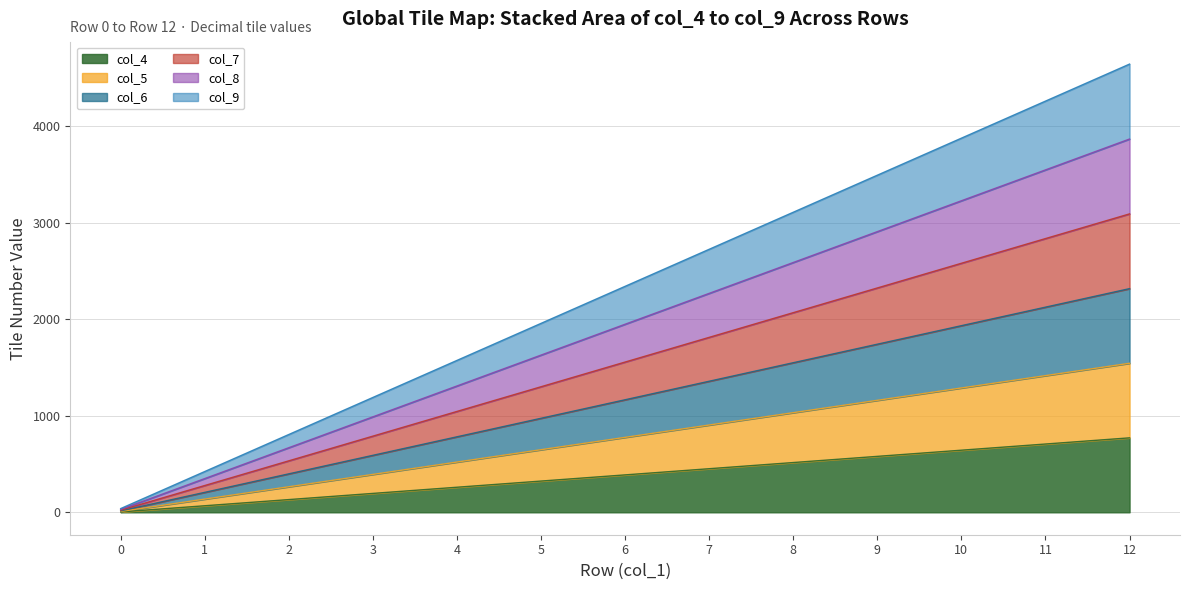

Is it true that col_4 equals 836 at 9?

False